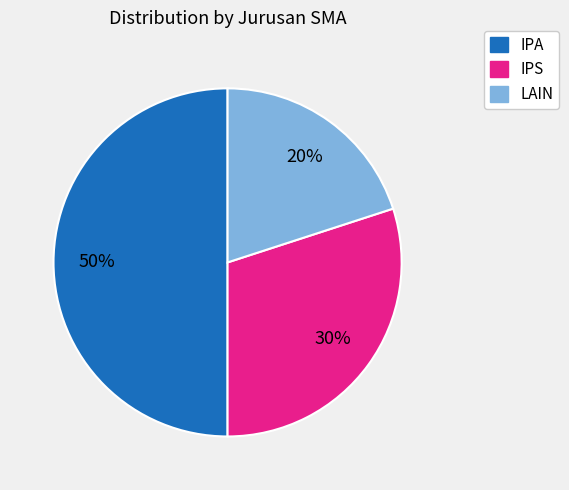

The LAIN slice represents 30% of the pie. True or false?

False